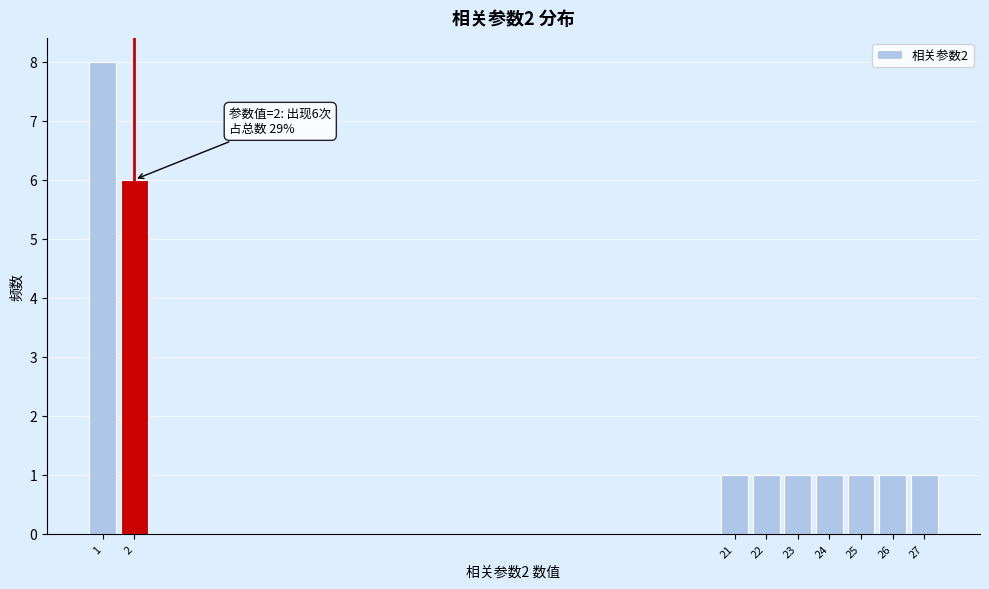

Reading left to right, transcribe all the data shown in this chart.

8	6	1	1	1	1	1	1	1